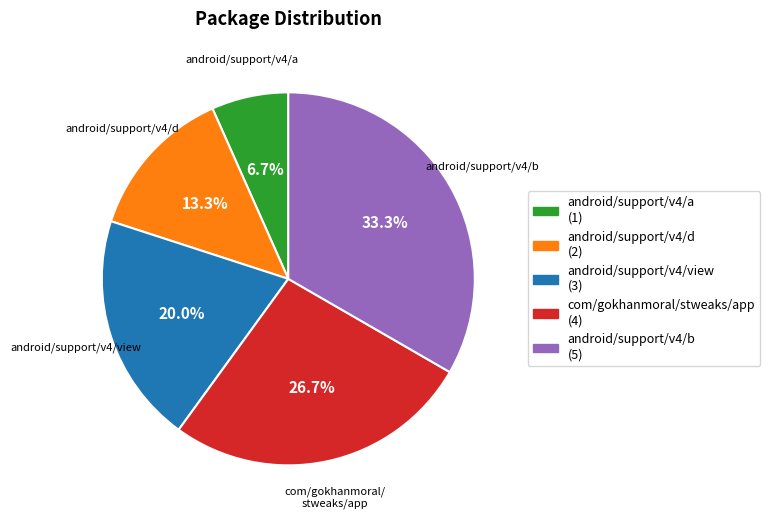

To the nearest percent, what is the difference between the android/support/v4/view and com/gokhanmoral/stweaks/app slice percentages?

7%